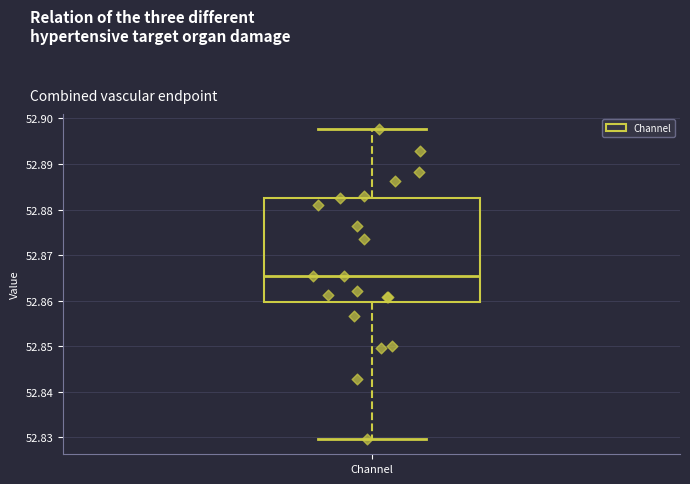

Transcribe this box plot: give where the median line is, the range the box spans, and where the two whiskers end, as read against the y-axis. The values are not printed on the chart, so give them approximately, as read against the axis.

median 52.866, box 52.860 to 52.883, whiskers 52.830 to 52.898